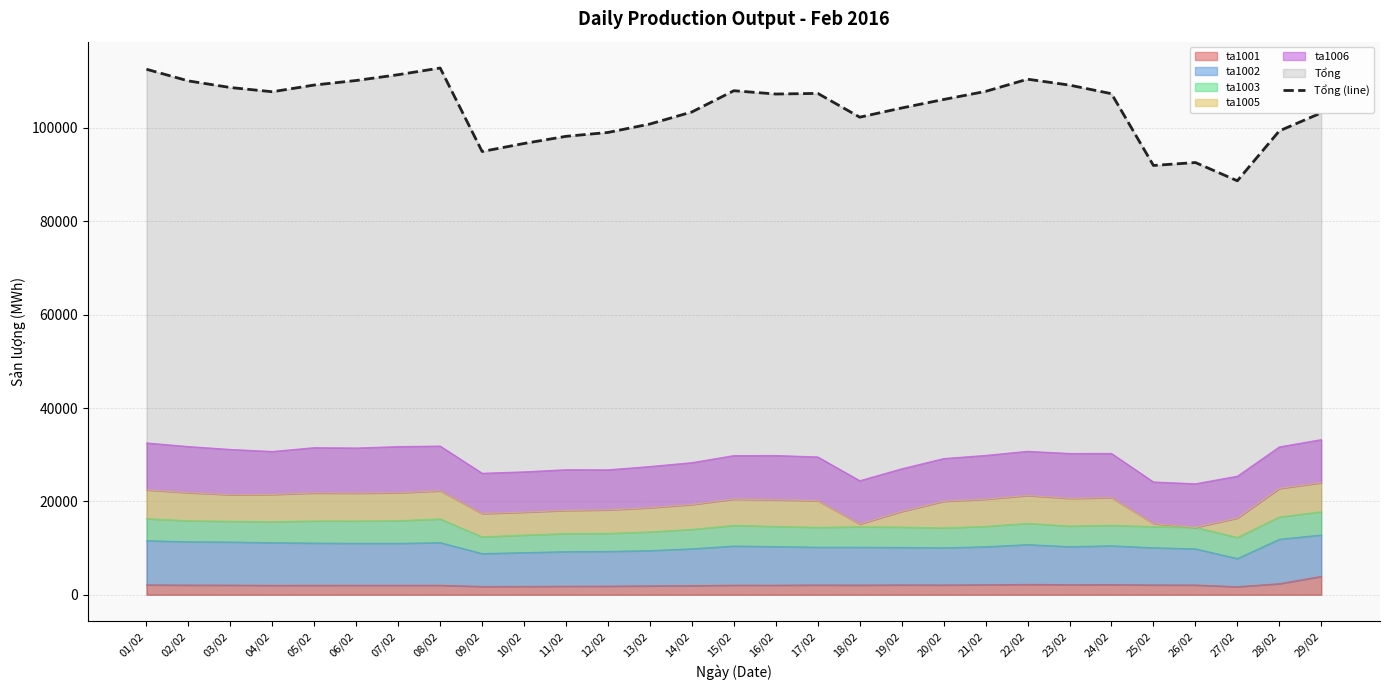

How many lines are shown in the chart?

1